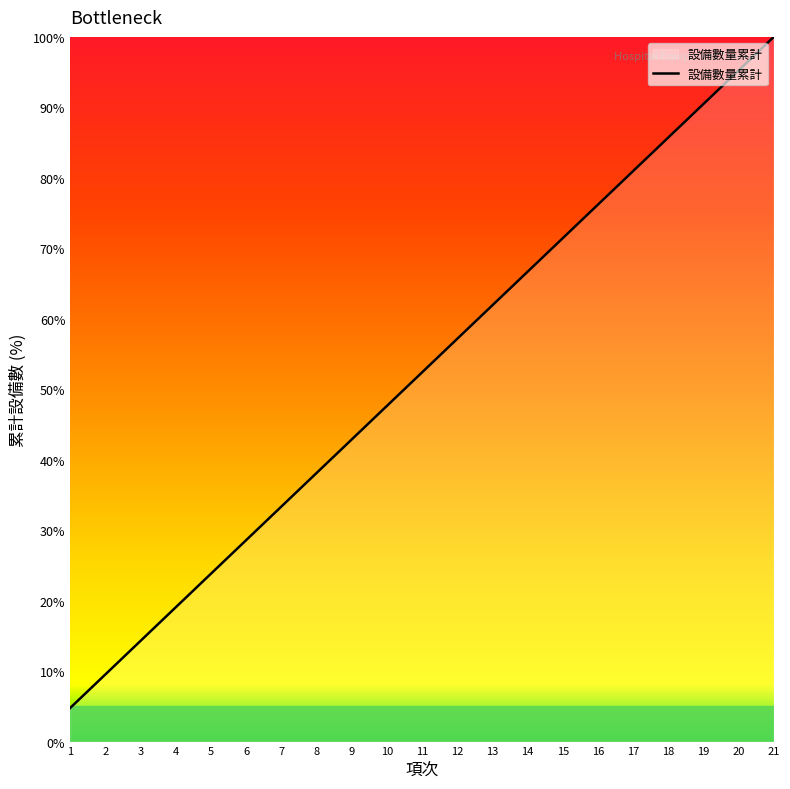

Rank the categories by value from lowest to highest.

1, 2, 3, 4, 5, 6, 7, 8, 9, 10, 11, 12, 13, 14, 15, 16, 17, 18, 19, 20, 21